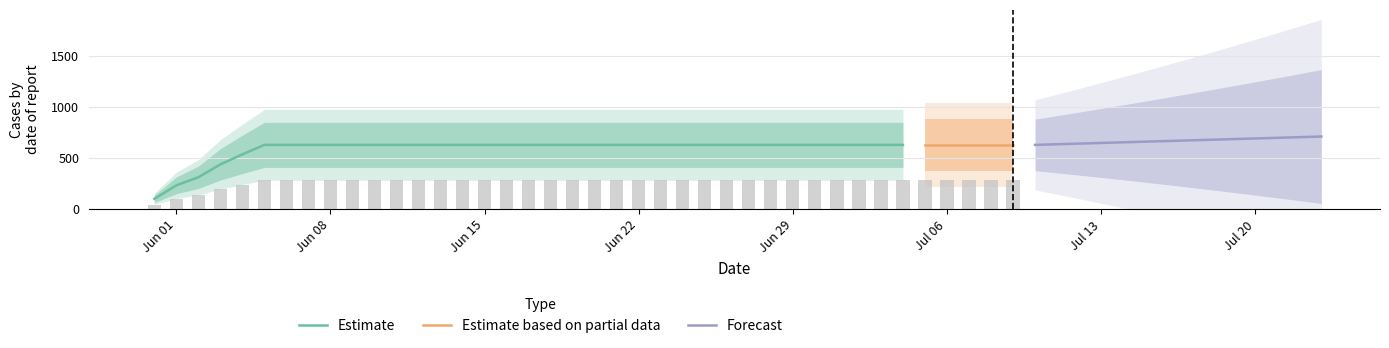

What is the label of the 30th bar from the right?

2020-06-10